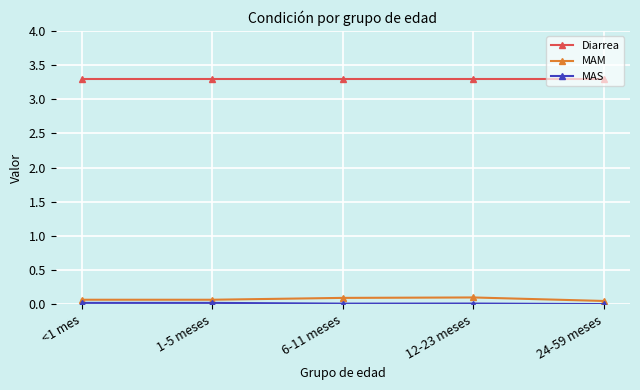

Which series has the largest total across all categories?

Diarrea